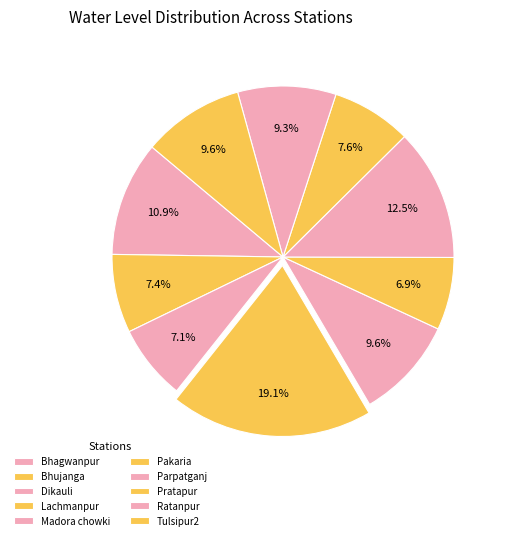

Is there a majority slice in this chart?

No